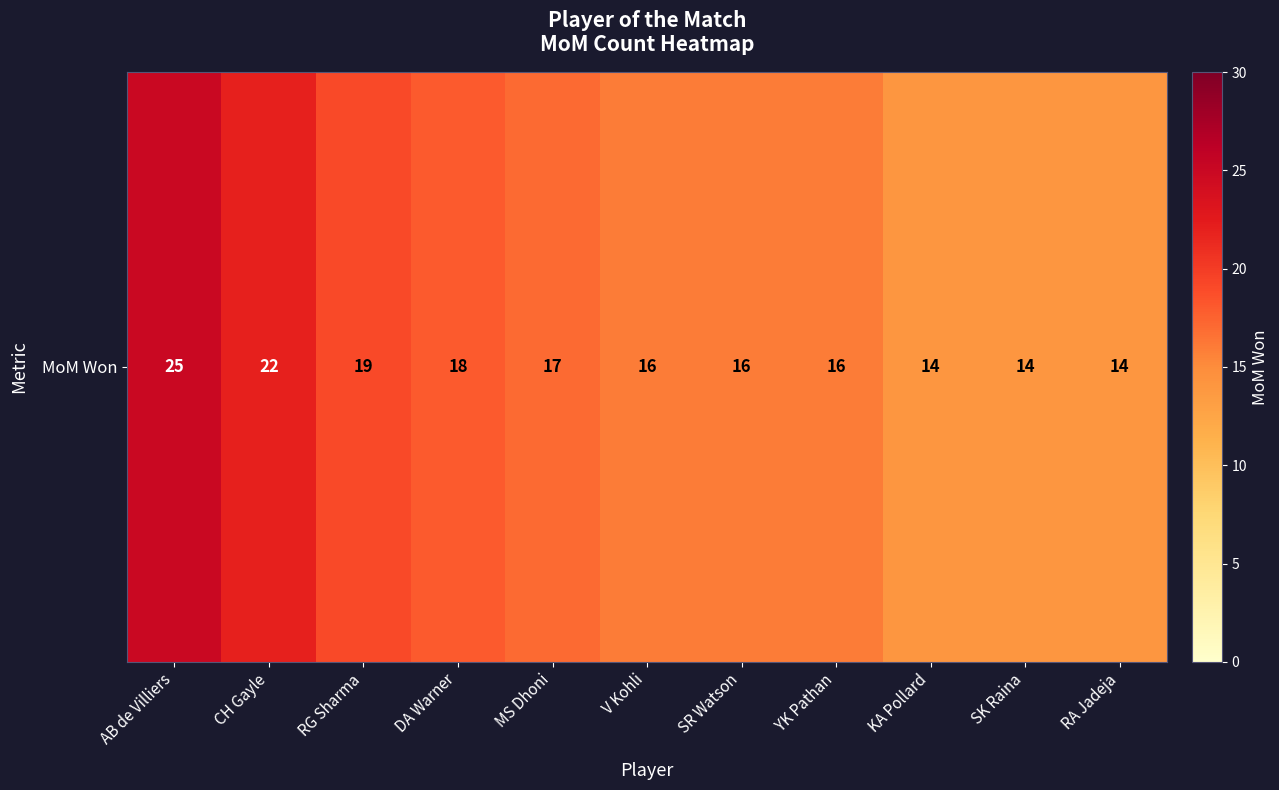

Which category has the highest value across all series?

AB de Villiers